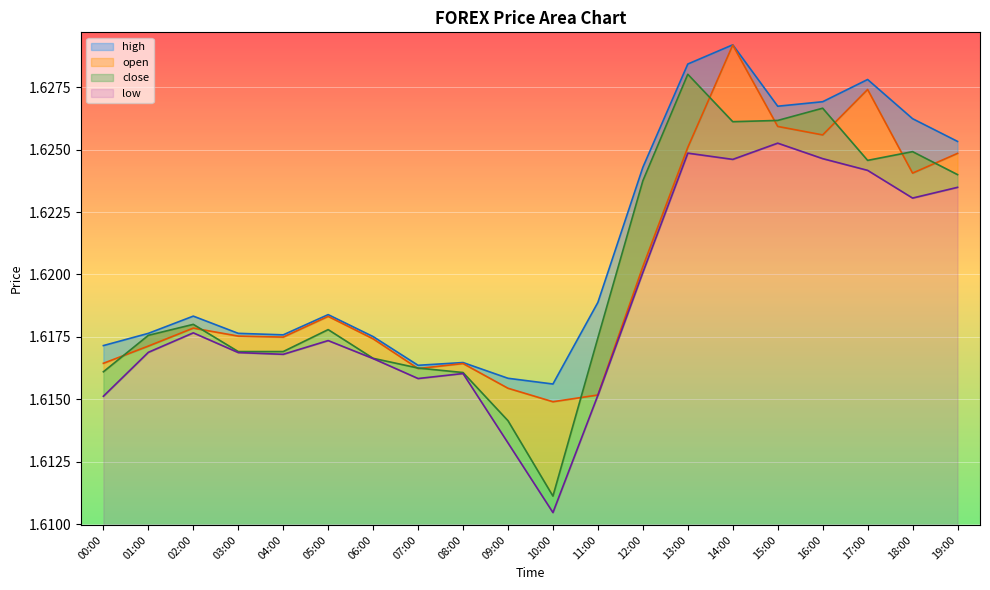

Which series changed the most between 03:00 and 07:00?

open